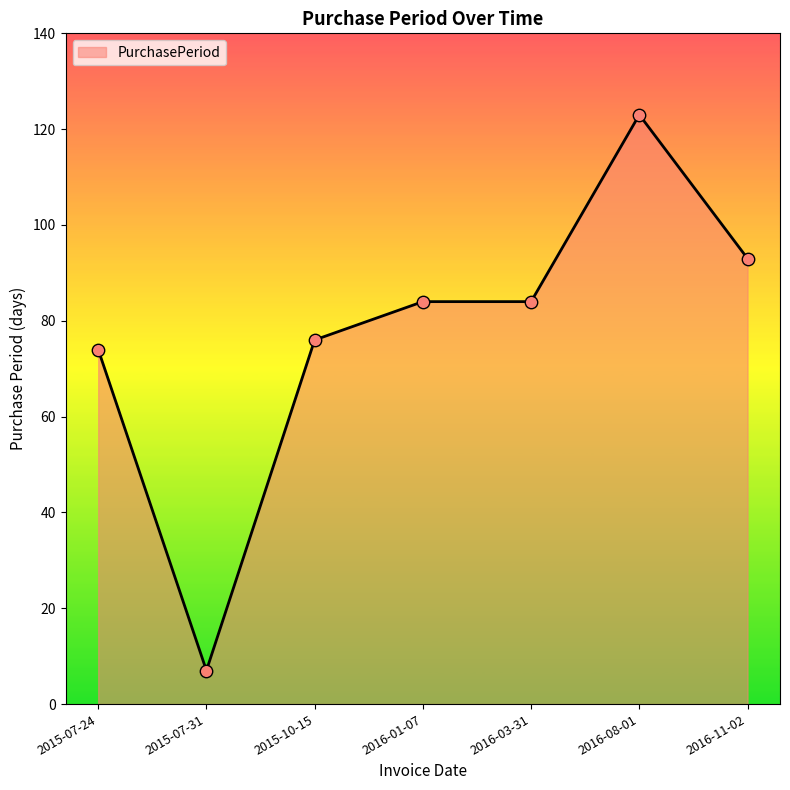

Between 2015-07-31 and 2016-11-02, which is larger?

2016-11-02